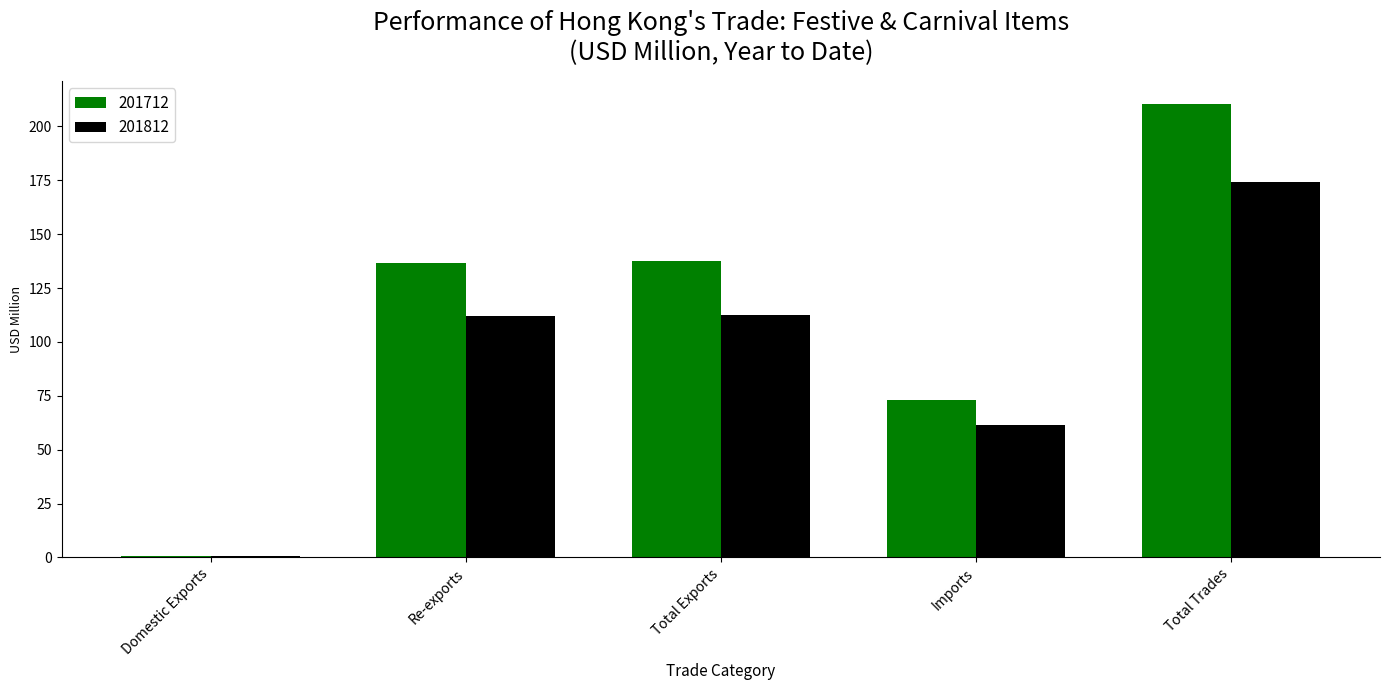

Is the value of 201812 at Domestic Exports greater than the value of 201712 at Re-exports?

No